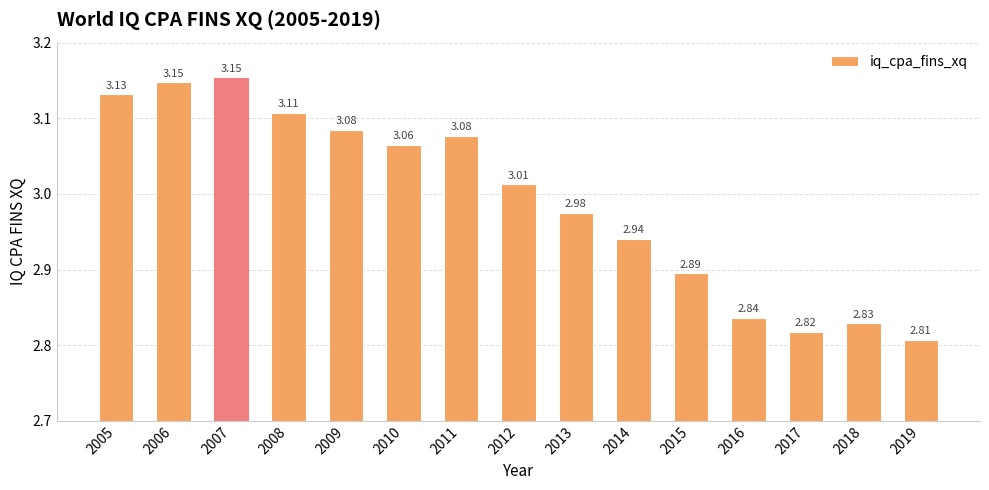

What is the sum of all values?

44.9